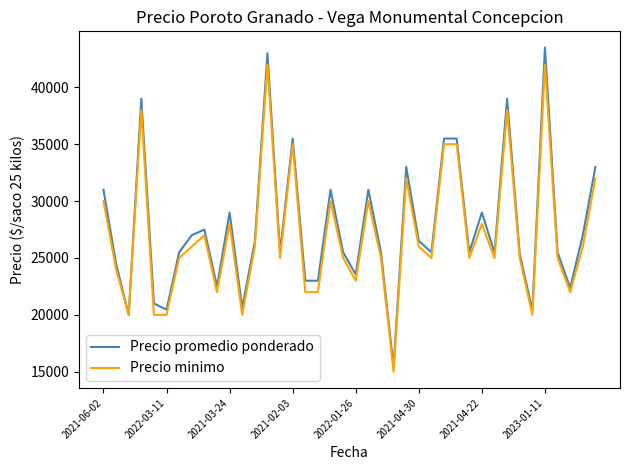

What is the maximum value for Precio promedio ponderado?

43500